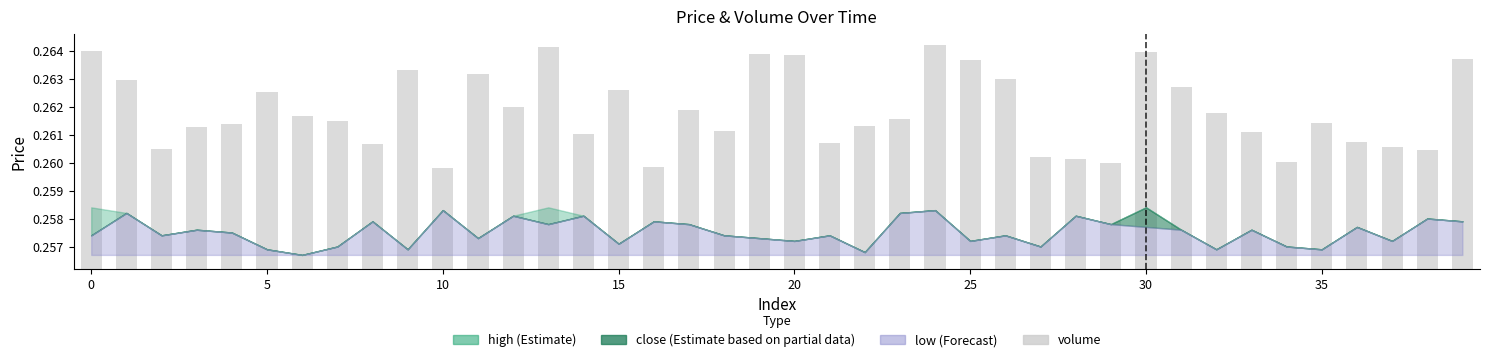

At which label is the value closest to 0?

10